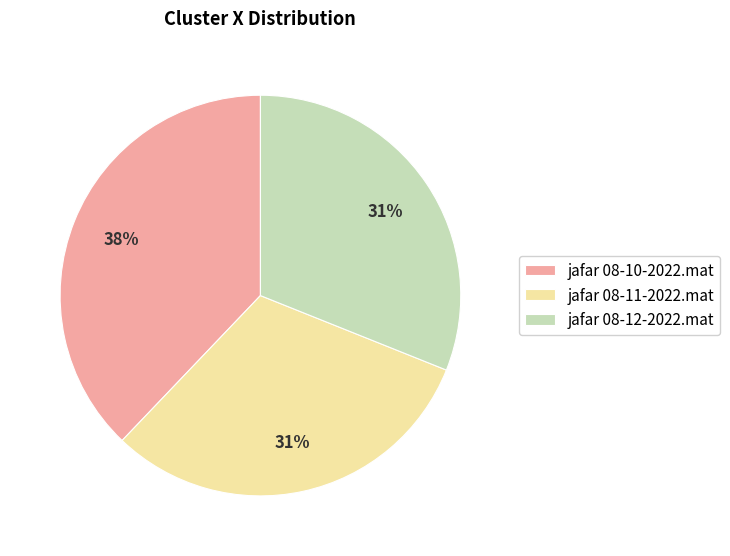

Between jafar 08-12-2022.mat and jafar 08-10-2022.mat, which is larger?

jafar 08-10-2022.mat